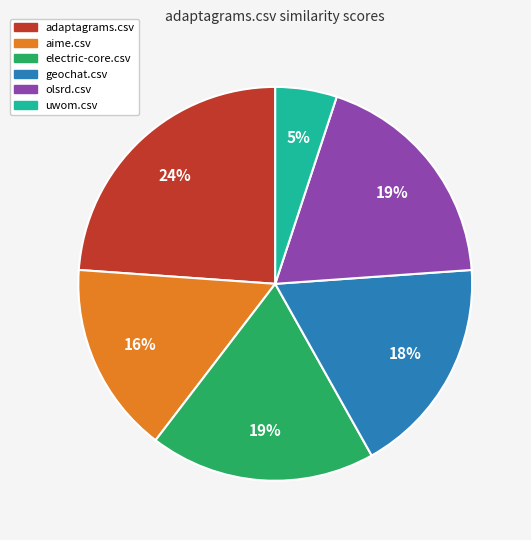

To the nearest percent, what is the average slice percentage?

17%